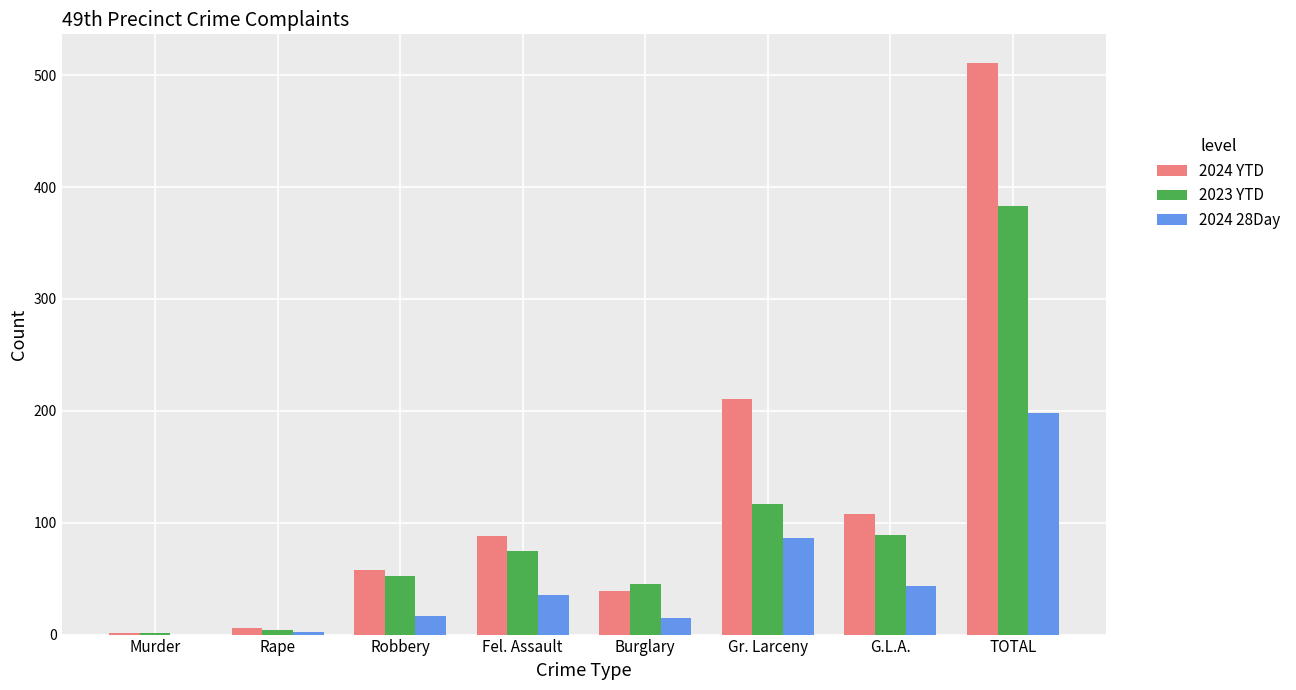

What is the sum of all 2024 28Day values?

396